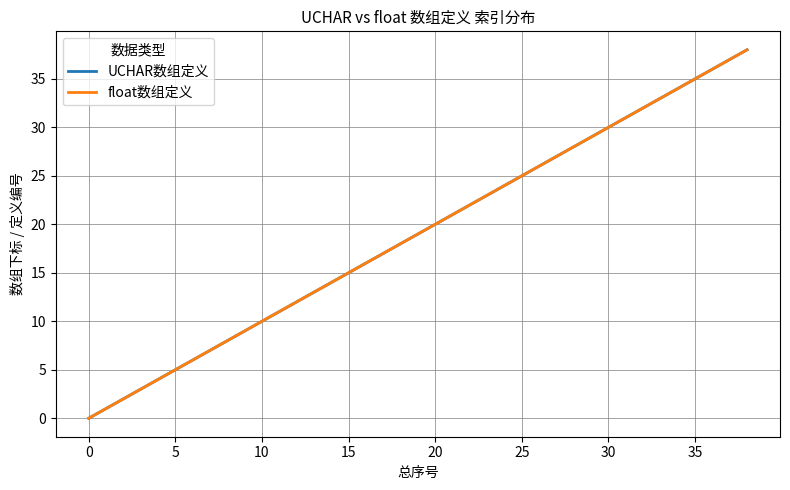

Where is UCHAR数组定义 nearest to the value 19?

19